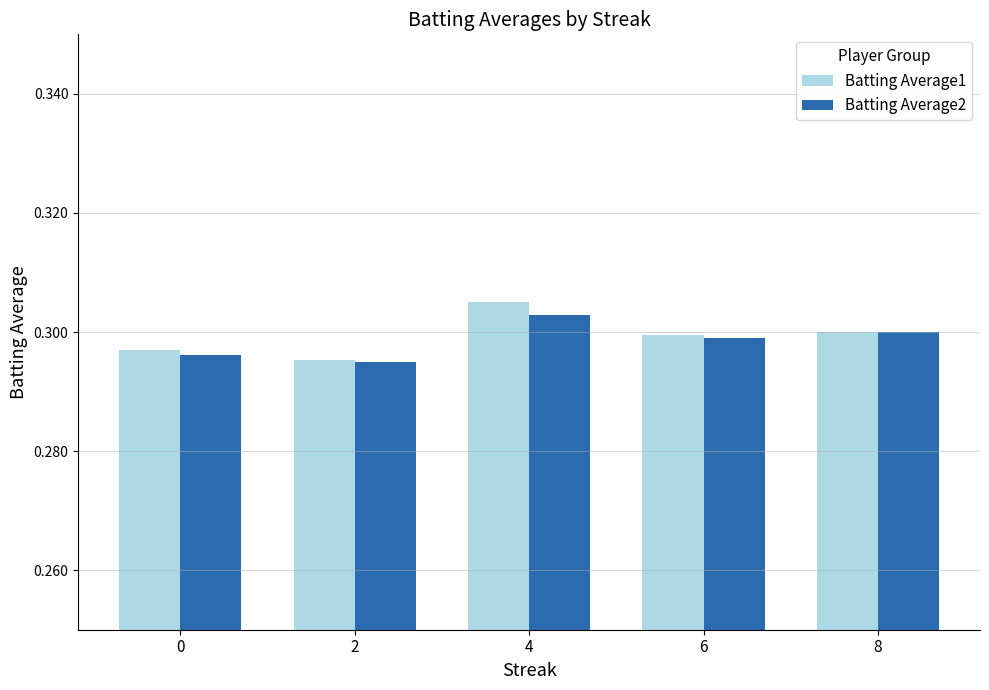

Count the Batting Average2 values in the range 0 to 1.

5